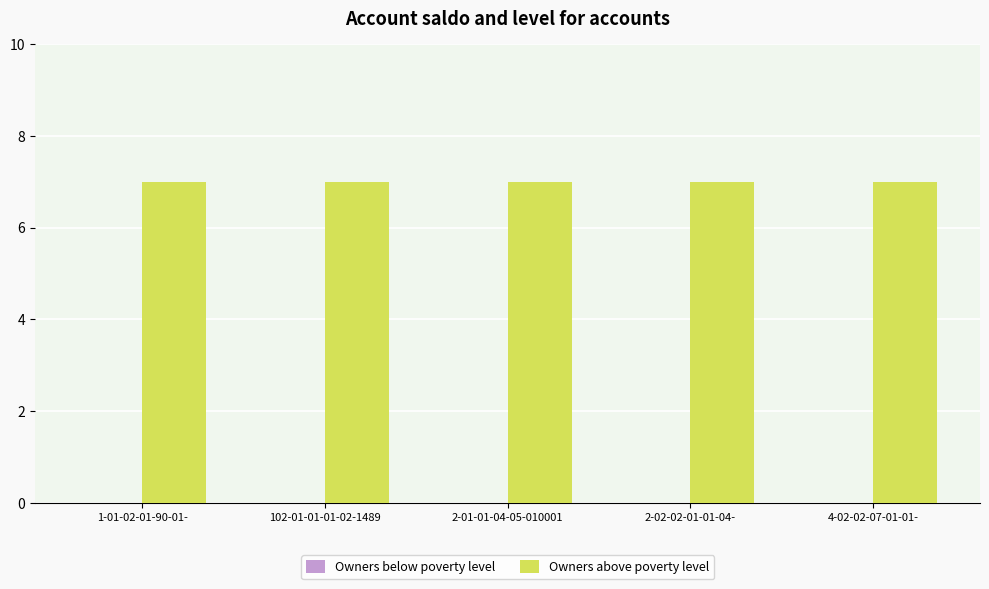

Where is Owners below poverty level nearest to the value 0?

1-01-02-01-90-01-